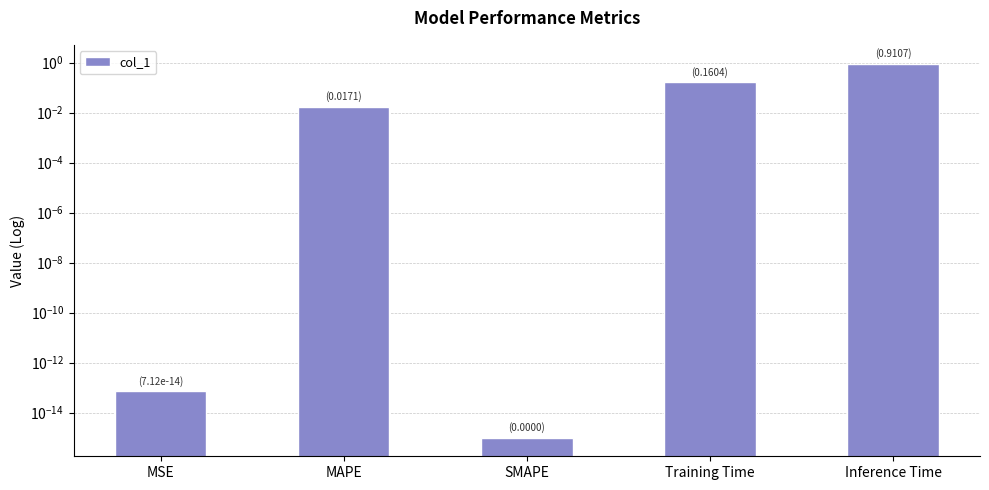

At which label is the value closest to 0?

SMAPE